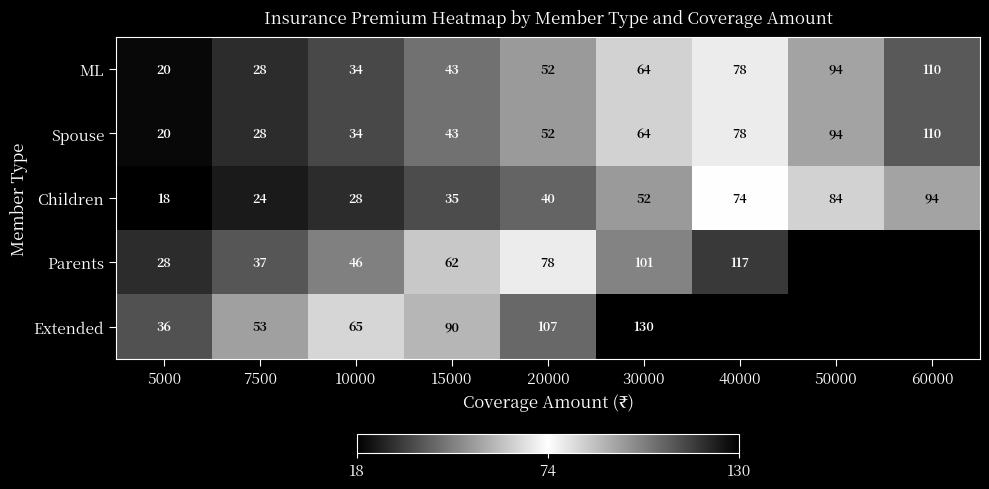

List the labels in order of ML value, smallest first.

5000, 7500, 10000, 15000, 20000, 30000, 40000, 50000, 60000